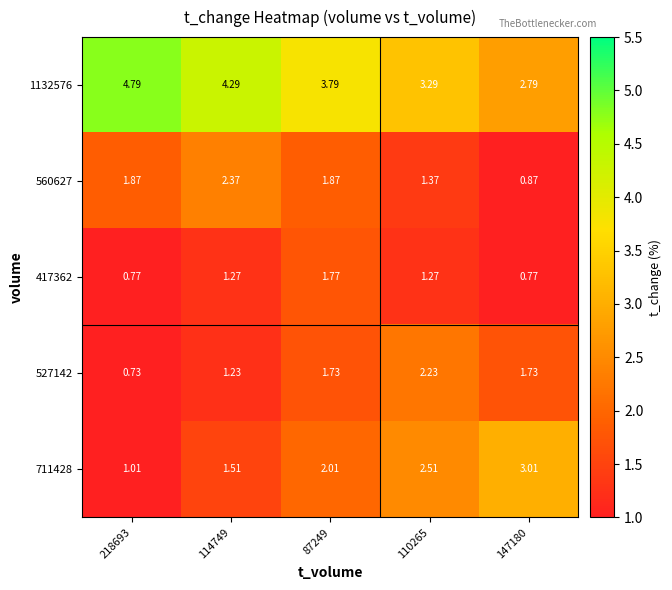

What is the difference between the highest and lowest values at 87249?

2.1